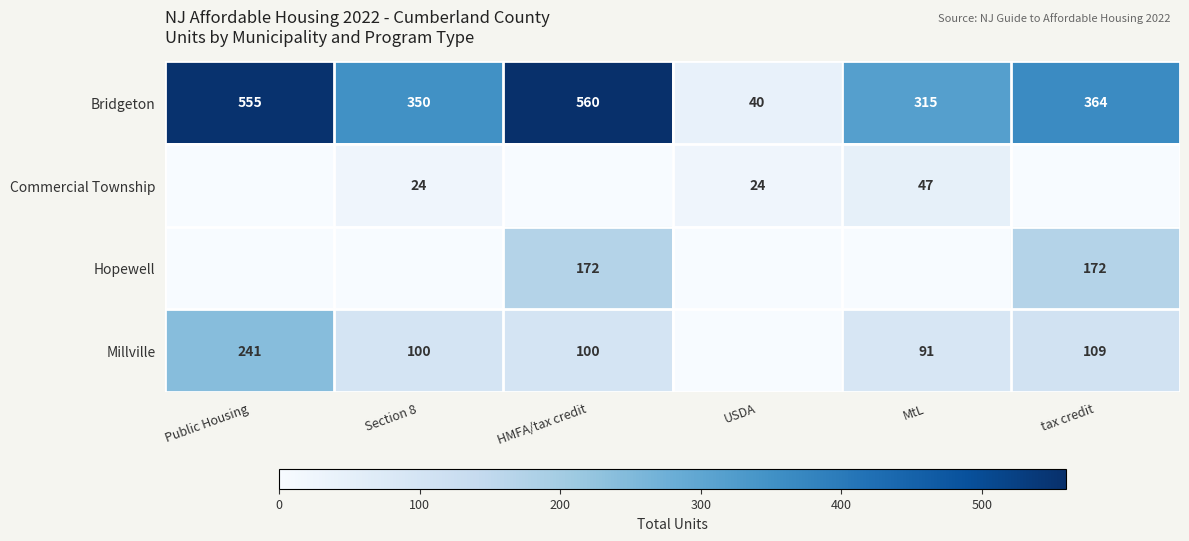

What is the lowest value of the Bridgeton series?

40